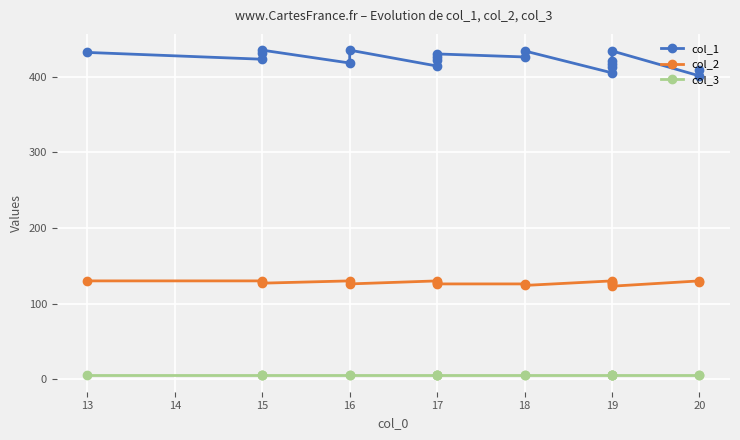

How many data points in col_2 are above 128?

6